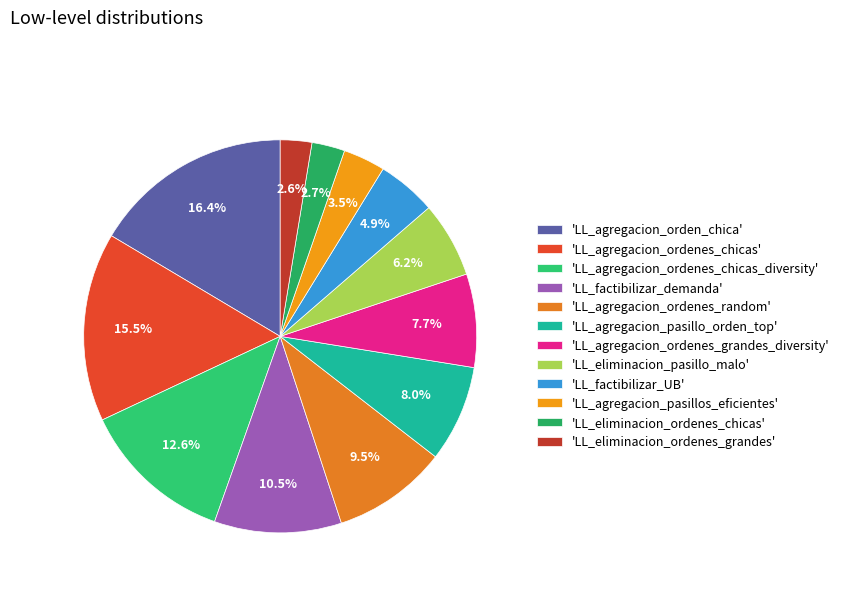

Count the number of slices in the pie.

12